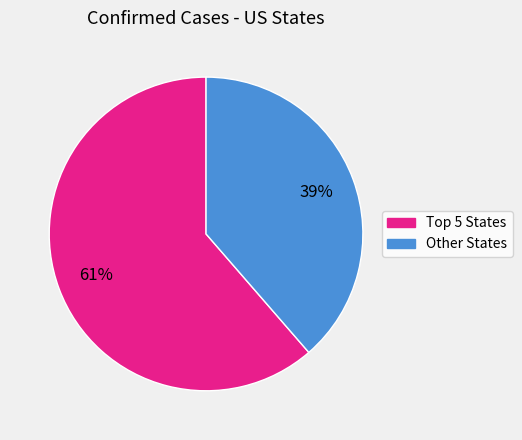

To the nearest percent, what is the average slice percentage?

50%